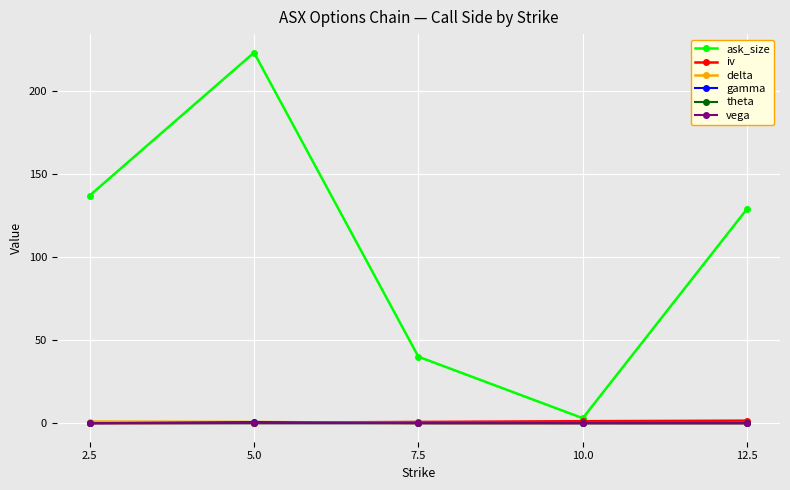

True or false: gamma and theta cross at least once.

False